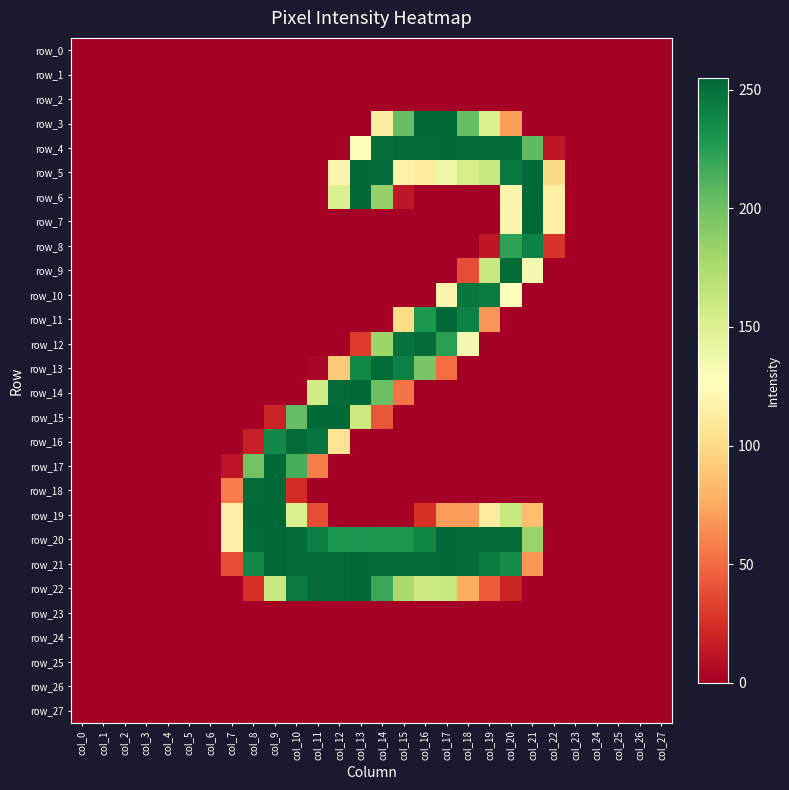

How many distinct data groups are displayed?

28